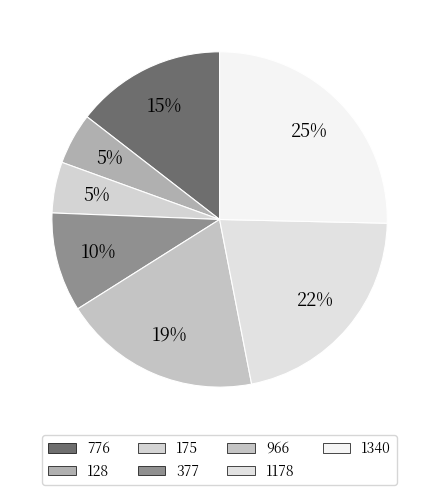

How many slices are in this pie chart?

7